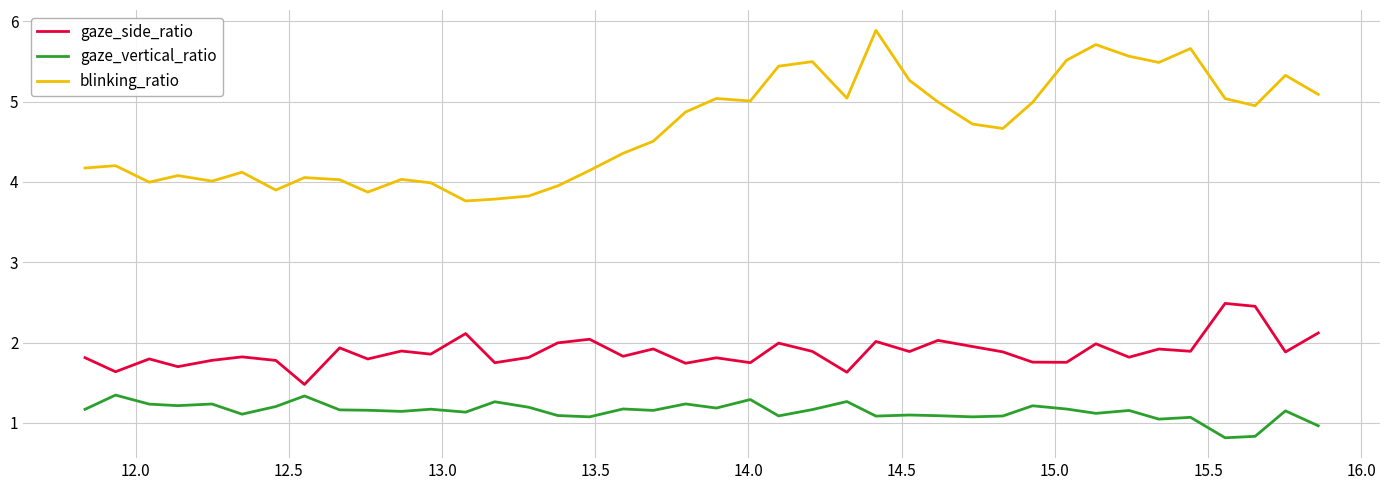

What is the lowest value of the gaze_vertical_ratio series?

0.8